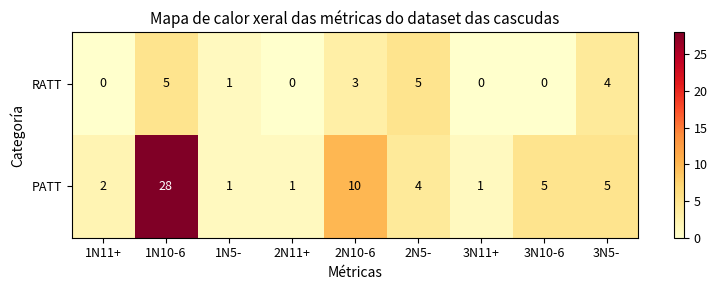

At which label is PATT closest to 14?

2N10-6